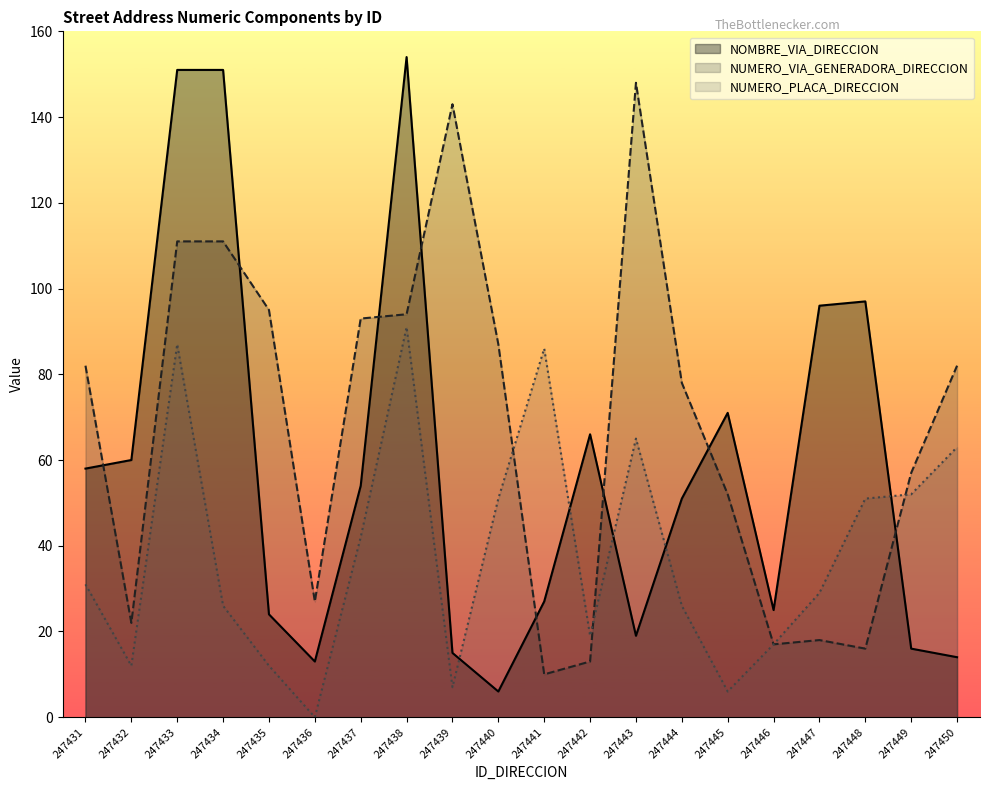

At how many categories does at least one series exceed 137?

5